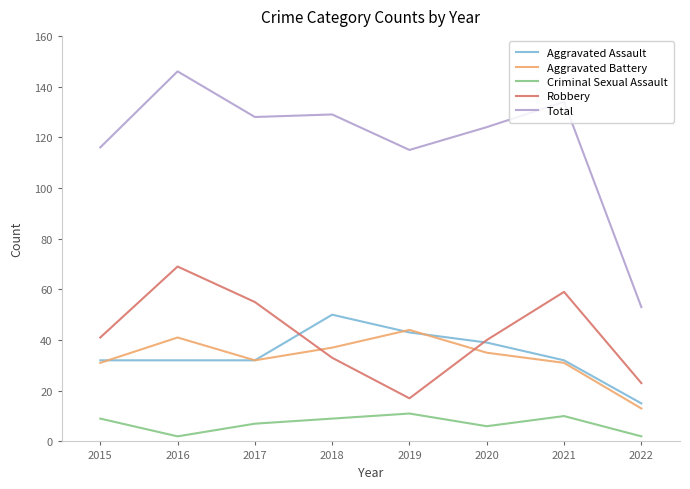

True or false: Robbery and Aggravated Battery intersect in this chart.

True